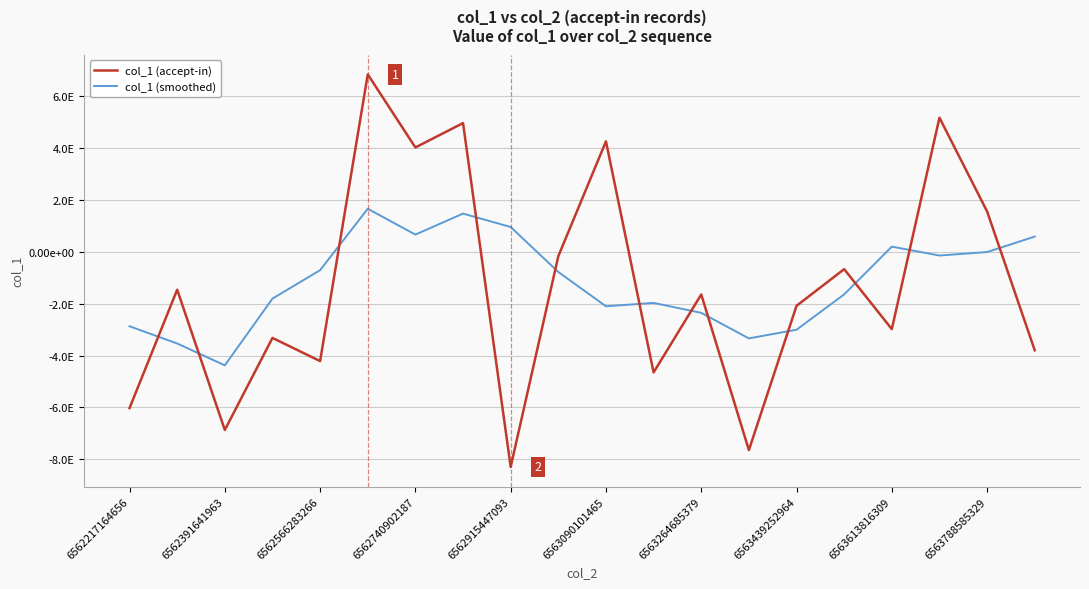

Is this an area chart (filled region under the line)?

No